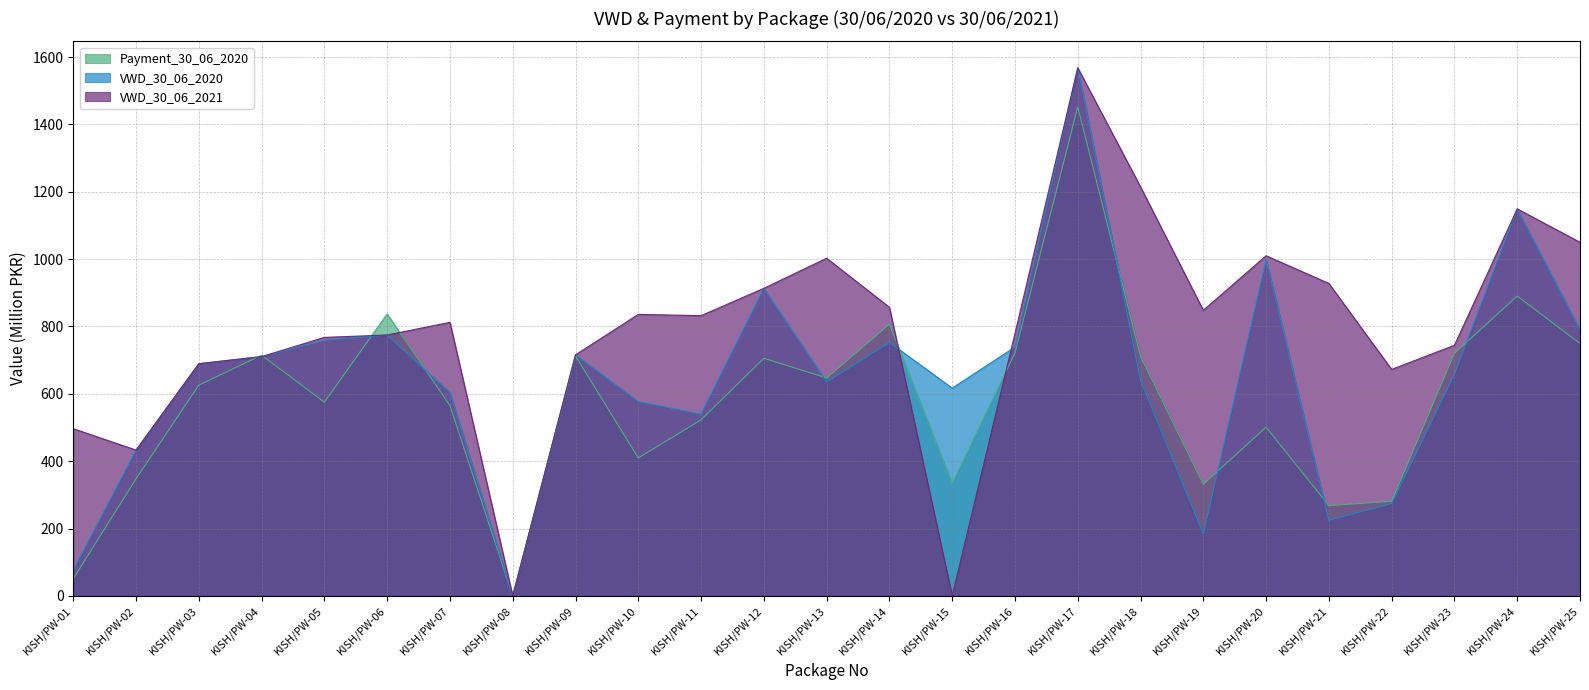

How many interior local valleys does the Payment_30_06_2020 series have?

7